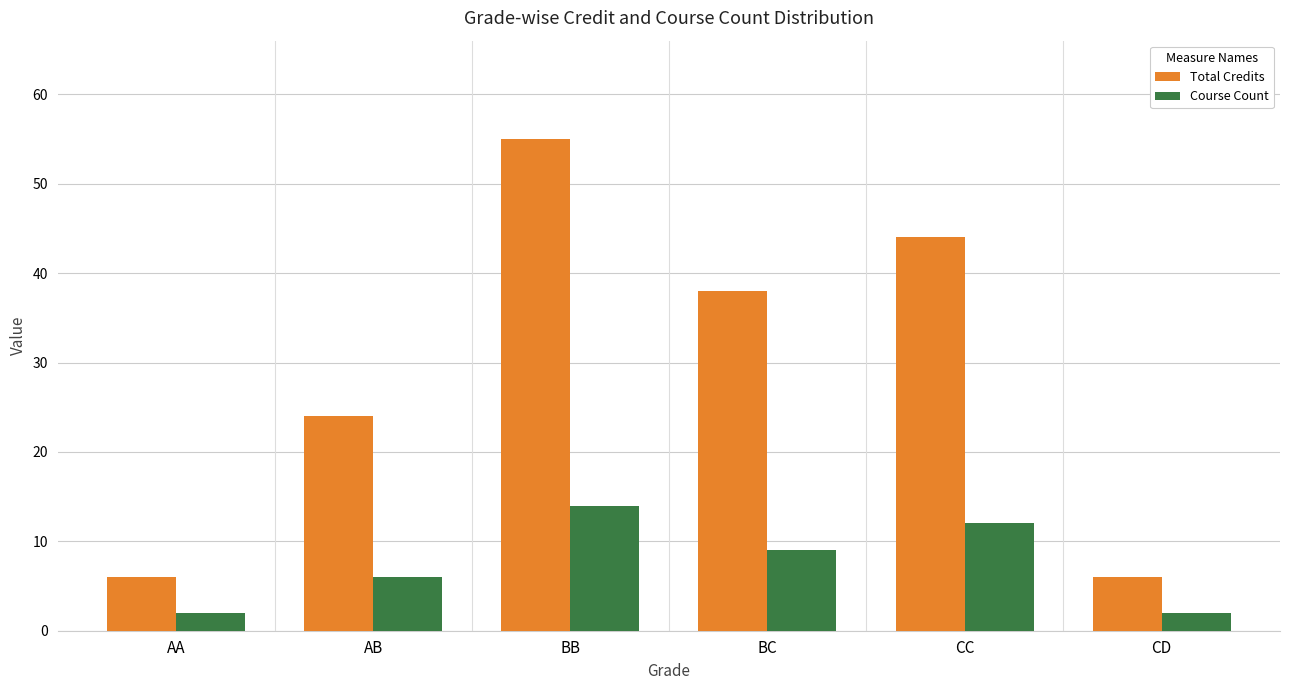

Reading left to right, extract all data points from this chart.

Total Credits: 6	24	55	38	44	6
Course Count: 2	6	14	9	12	2